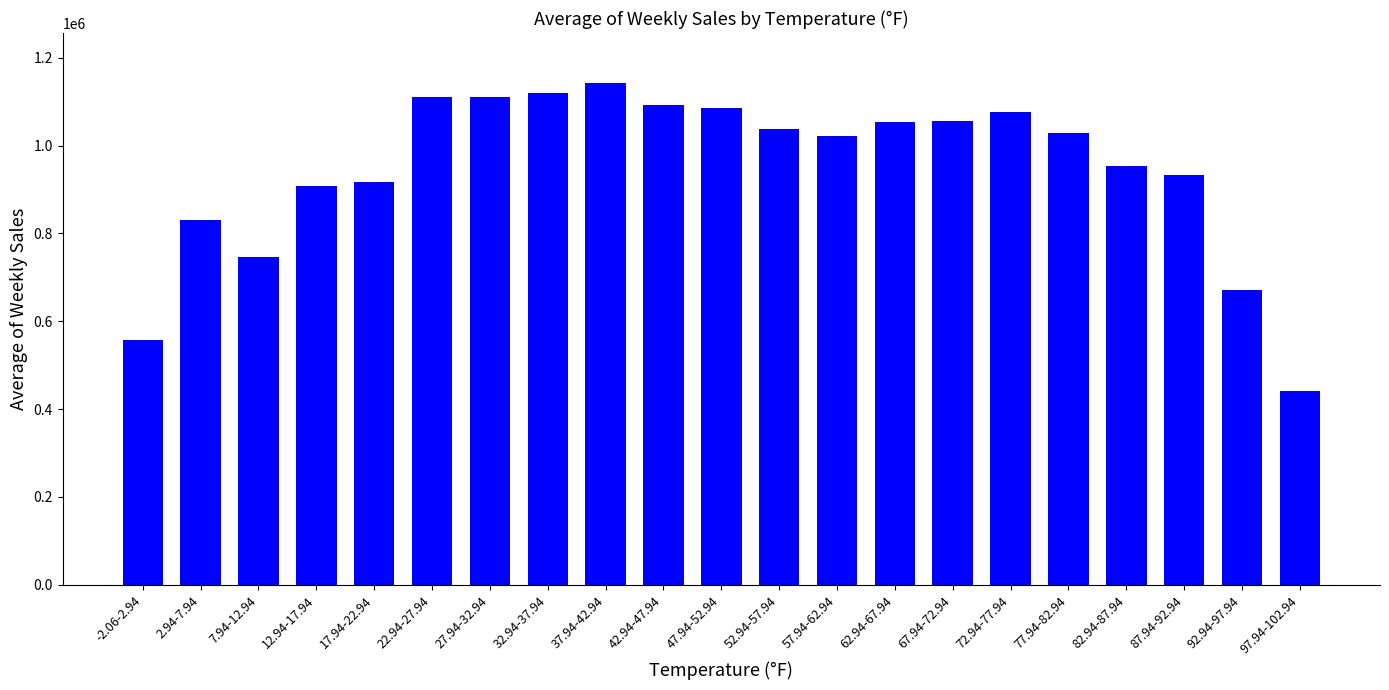

Which category has the lowest value across all series?

97.94-102.94